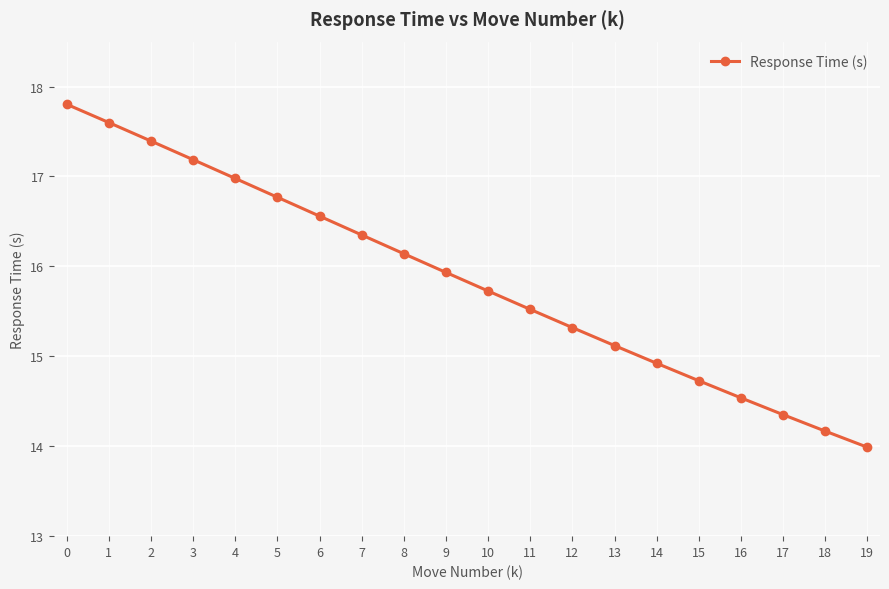

What is the maximum value shown in the chart?

17.8